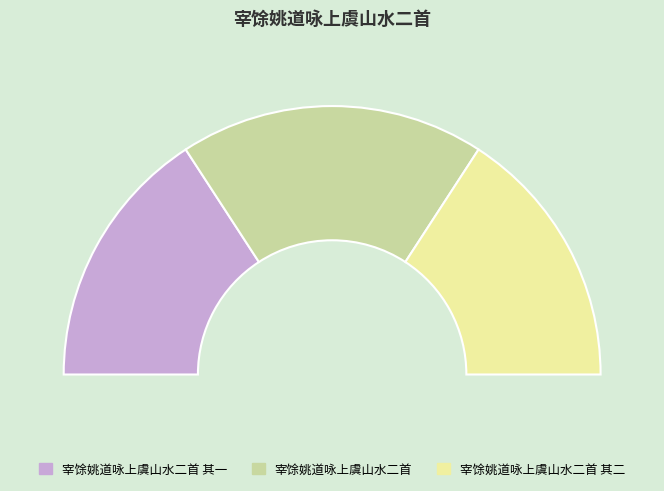

True or false: 宰馀姚道咏上虞山水二首 其一 accounts for 32% of the total.

True